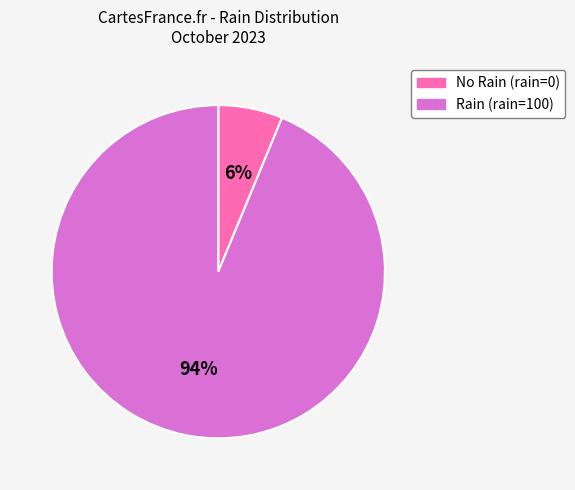

To the nearest percent, what is the average slice percentage?

50%